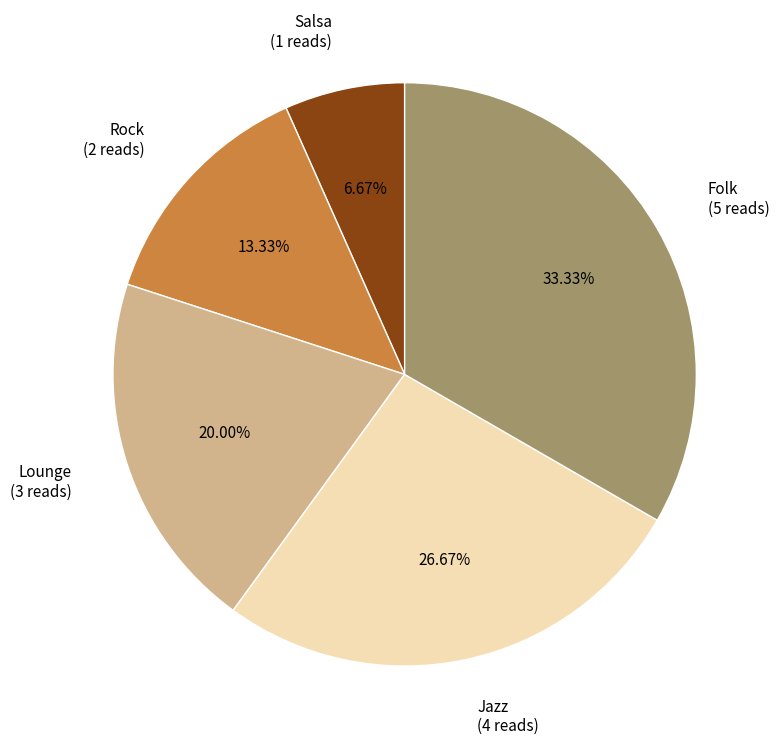

How many slices are in this pie chart?

5